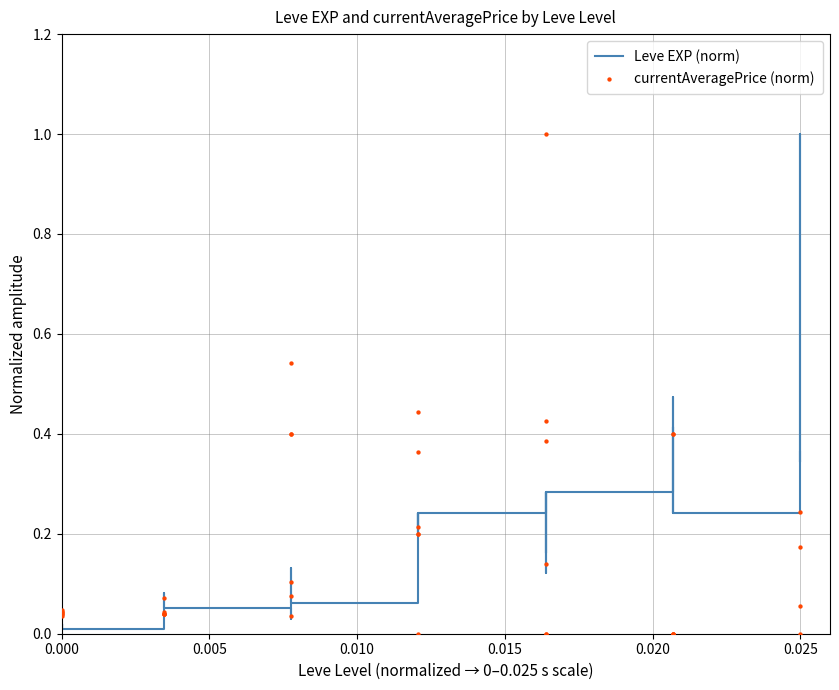

What are all the series names shown in the legend?

Leve EXP (norm), currentAveragePrice (norm)